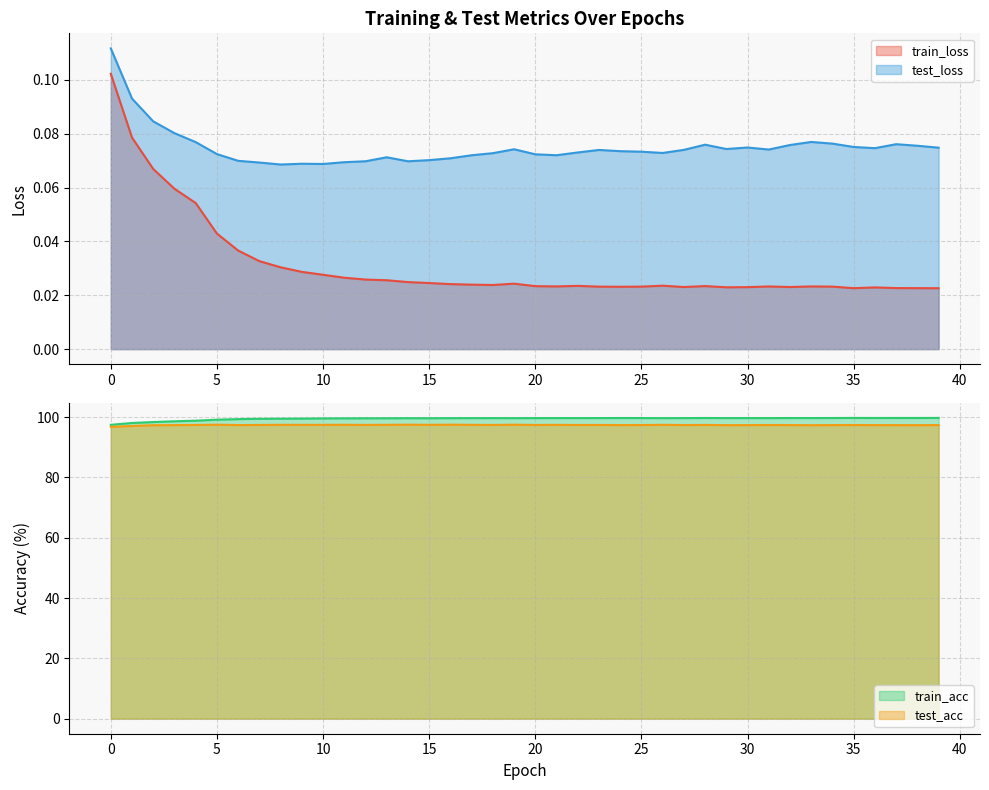

What is the approximate value of train_acc at 9?

99.5